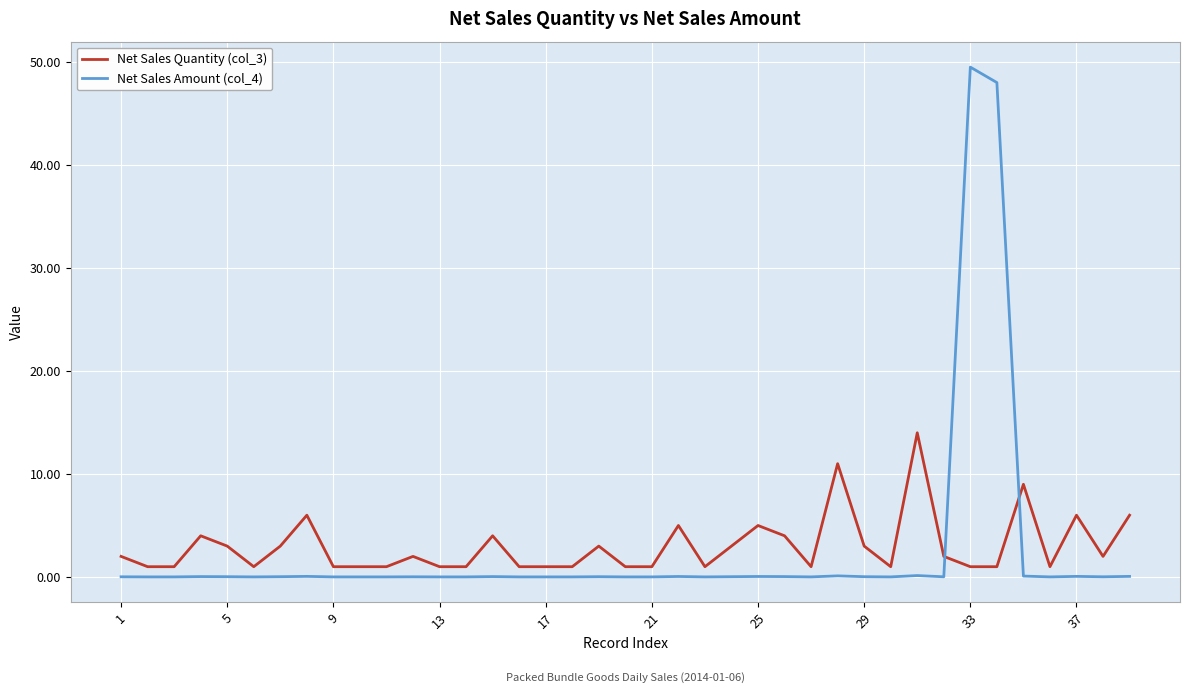

True or false: Net Sales Amount (col_4) and Net Sales Quantity (col_3) cross at least once.

True